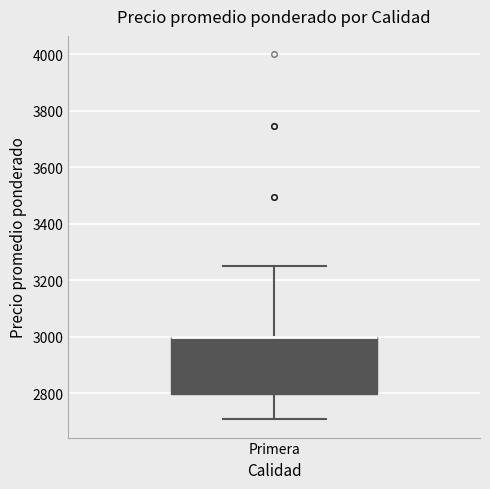

Transcribe this box plot: give where the median line is, the range the box spans, and where the two whiskers end, as read against the y-axis. The values are not printed on the chart, so give them approximately, as read against the axis.

median 3000 (drawn on the box's upper edge), box 2800 to 3000, whiskers 2700 to 3260